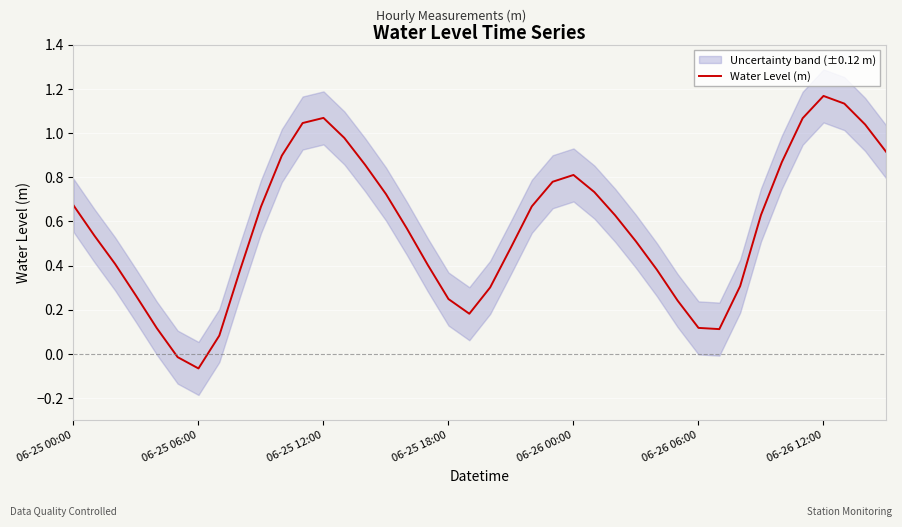

What is the difference between the maximum and second lowest values?

1.2